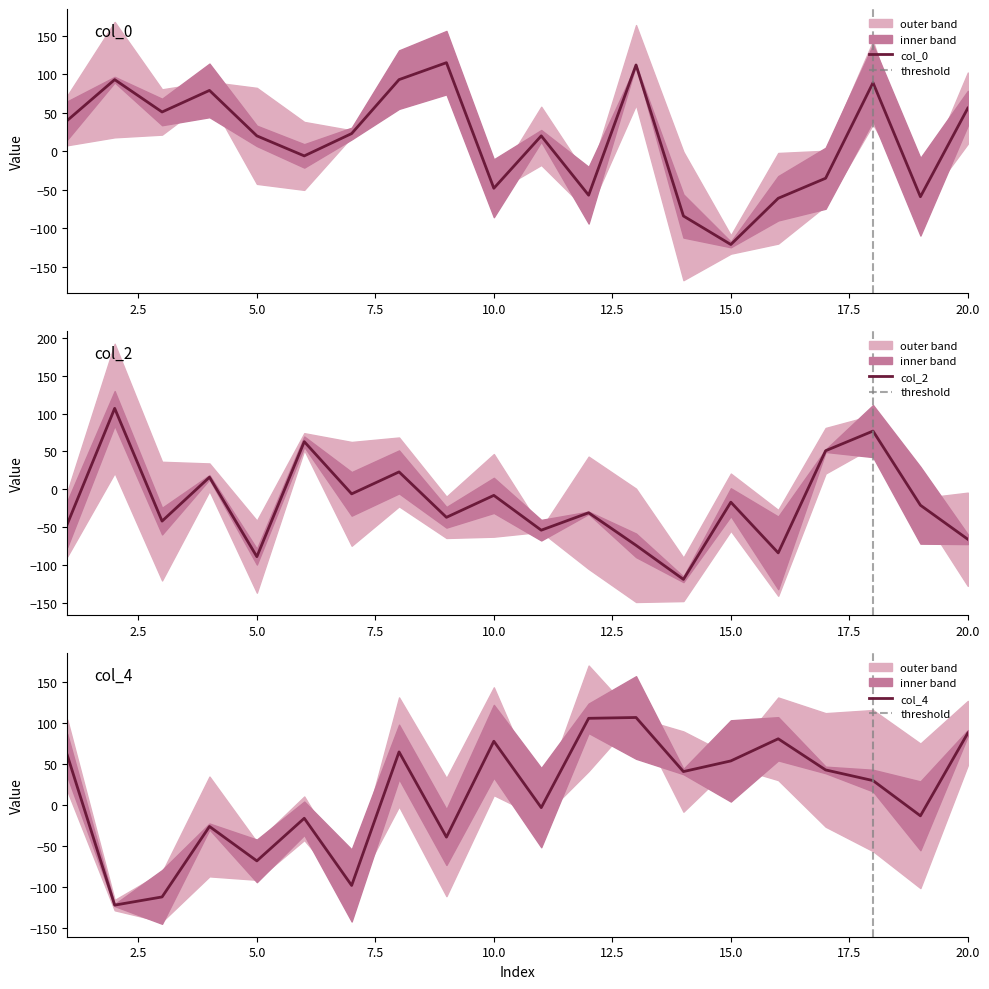

True or false: col_0 has more than 0 interior local peaks.

True